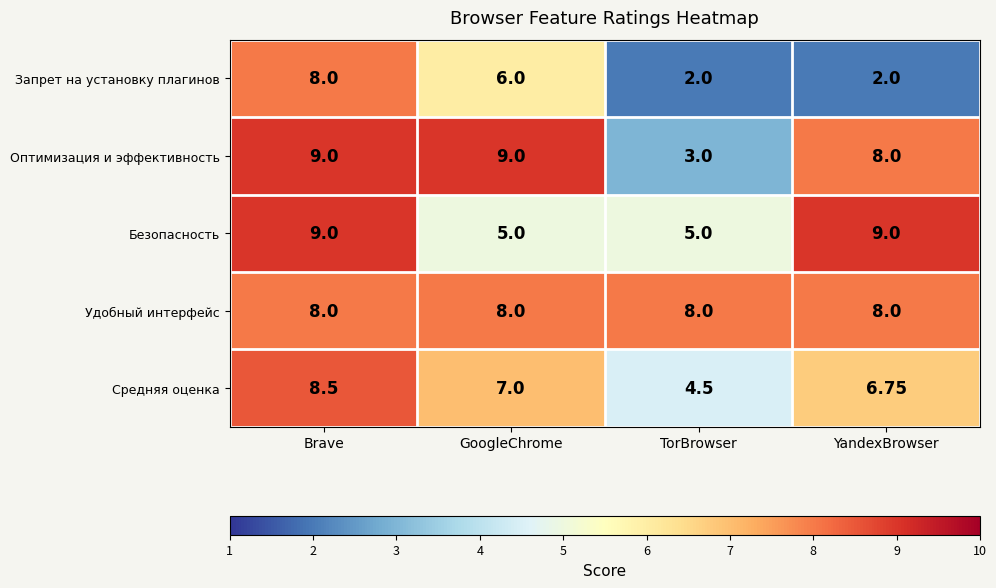

At which category is the sum across all series the highest?

Brave